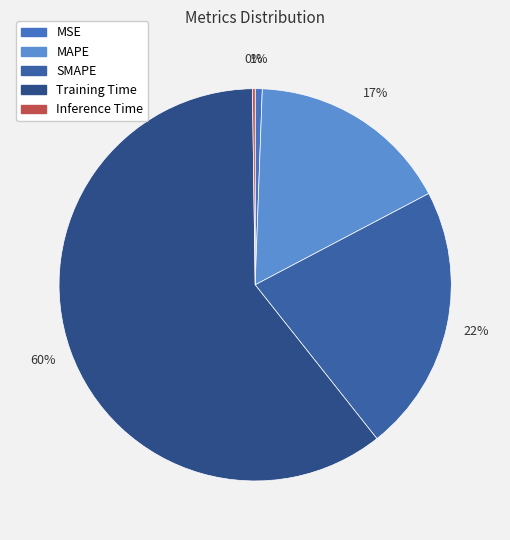

To the nearest percent, what is the difference between the largest and smallest slice percentages?

60%